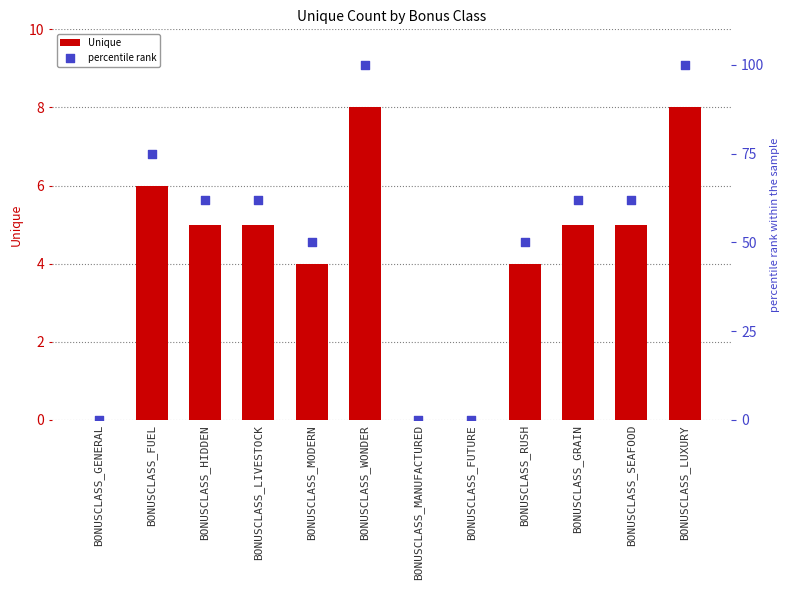

Which series has the largest Y range (max minus min)?

percentile rank